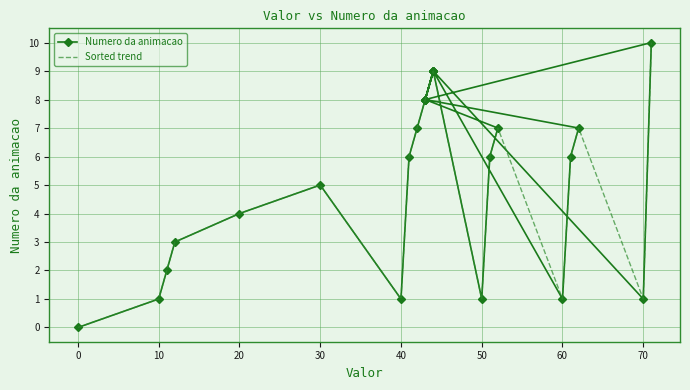

What is the difference between the second highest and second lowest values in the Numero da animacao series?

8